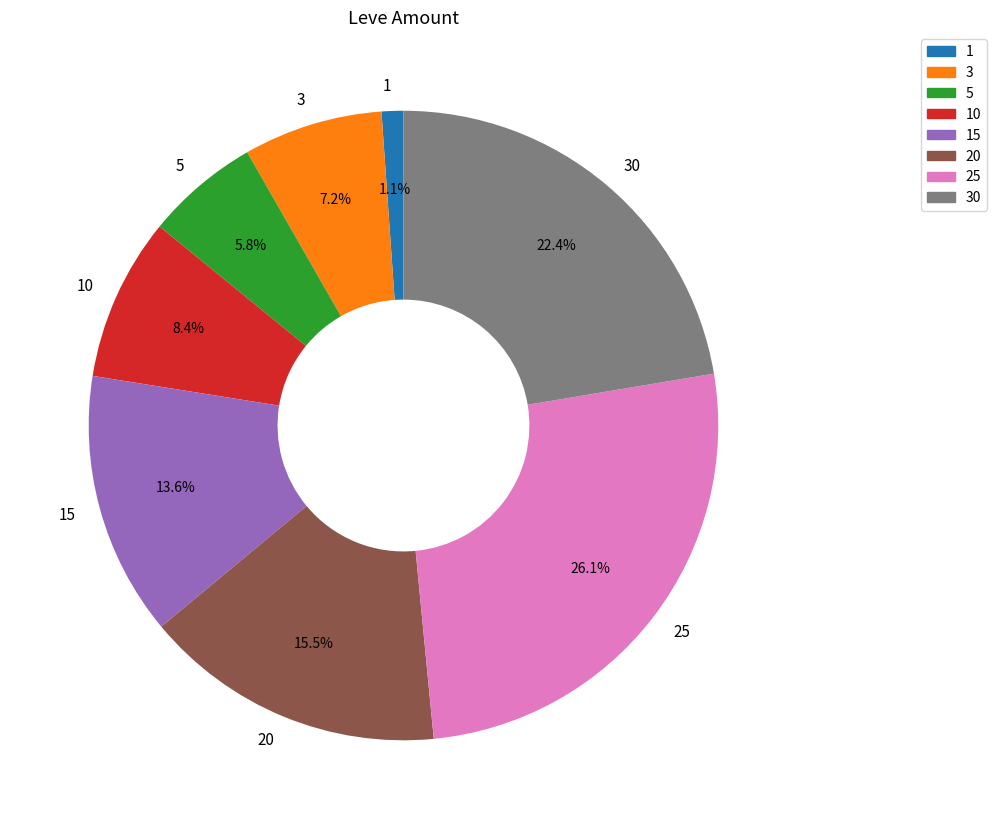

How many segments does this pie chart have?

8